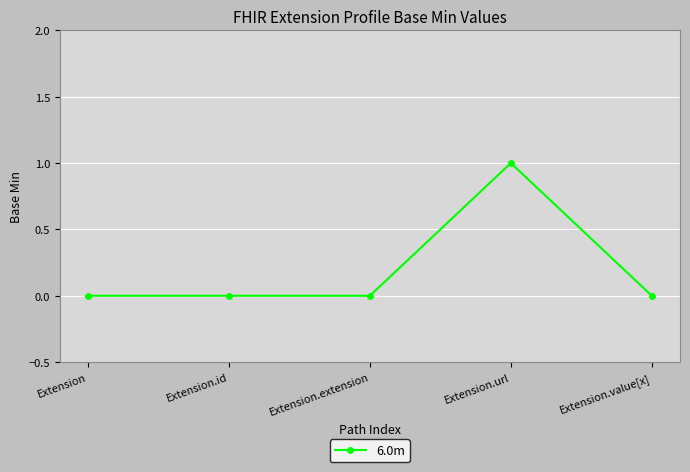

What is the difference between the values at Extension and Extension.url?

1